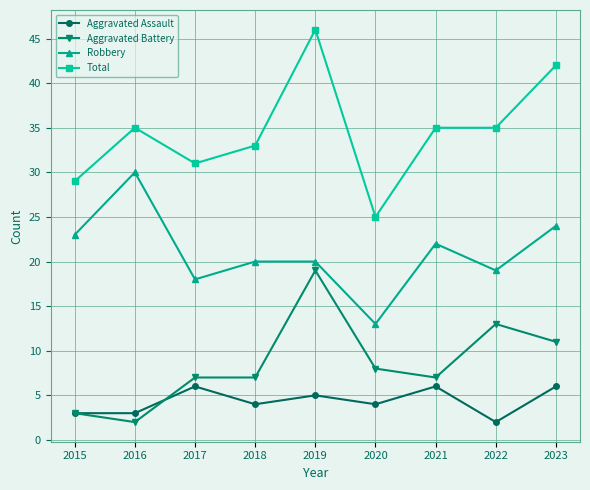

What are all the series names shown in the legend?

Aggravated Assault, Aggravated Battery, Robbery, Total